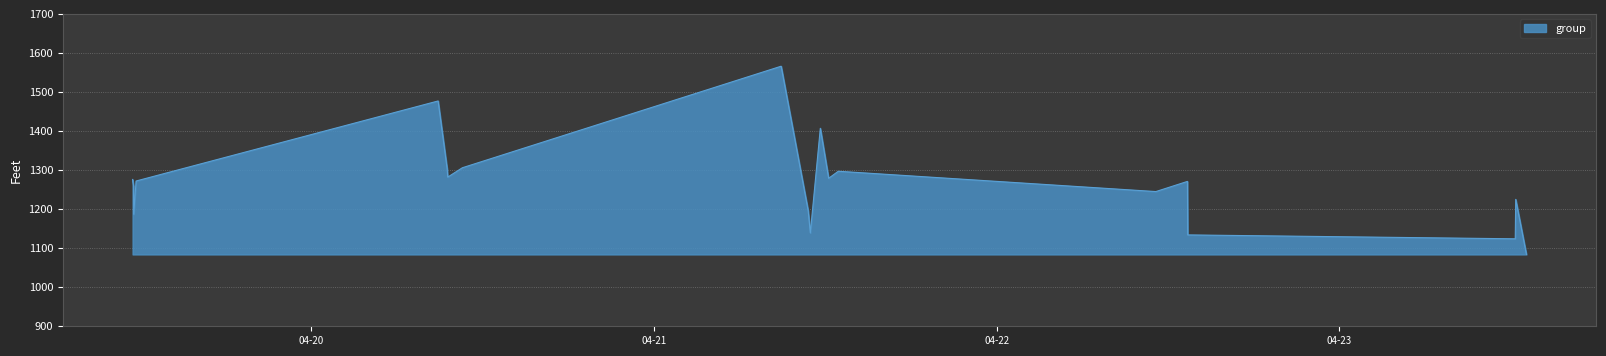

Does the chart have visible grid lines?

Yes